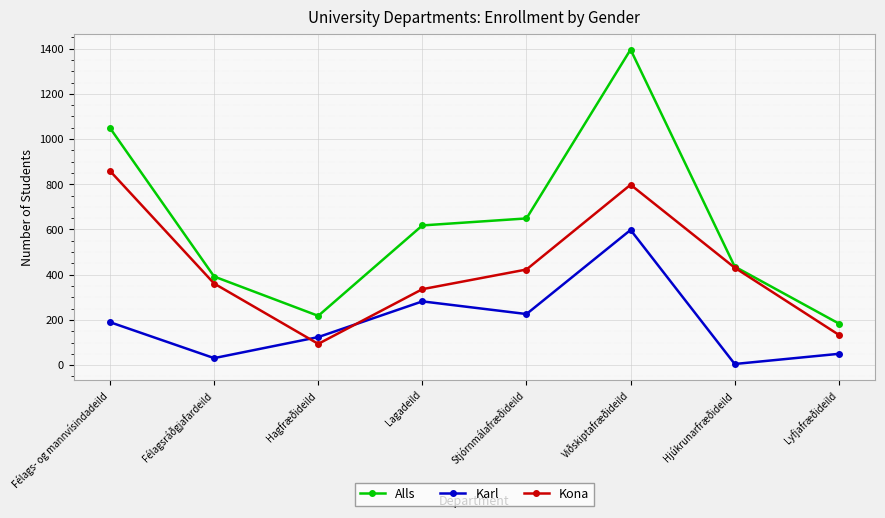

What are all the series names shown in the legend?

Alls, Karl, Kona